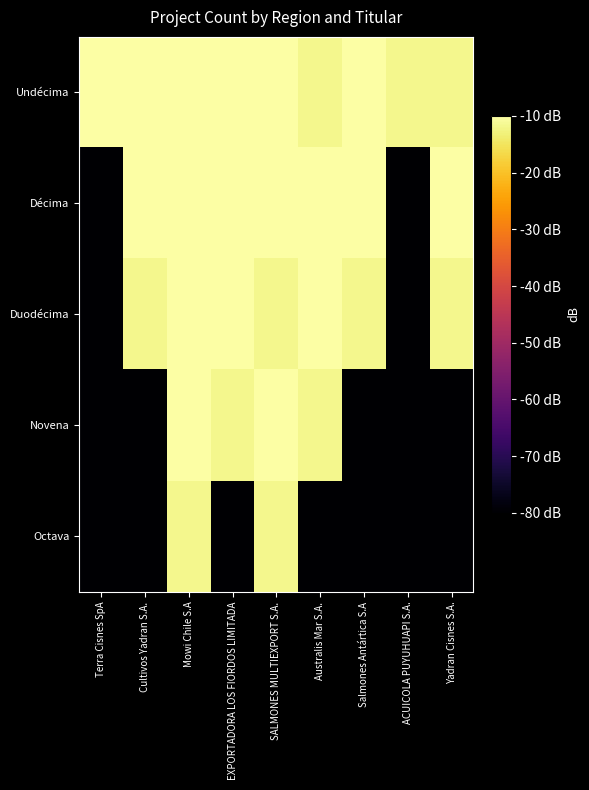

List the series in order of their peak value, lowest first.

Octava, Novena, Duodécima, Décima, Undécima